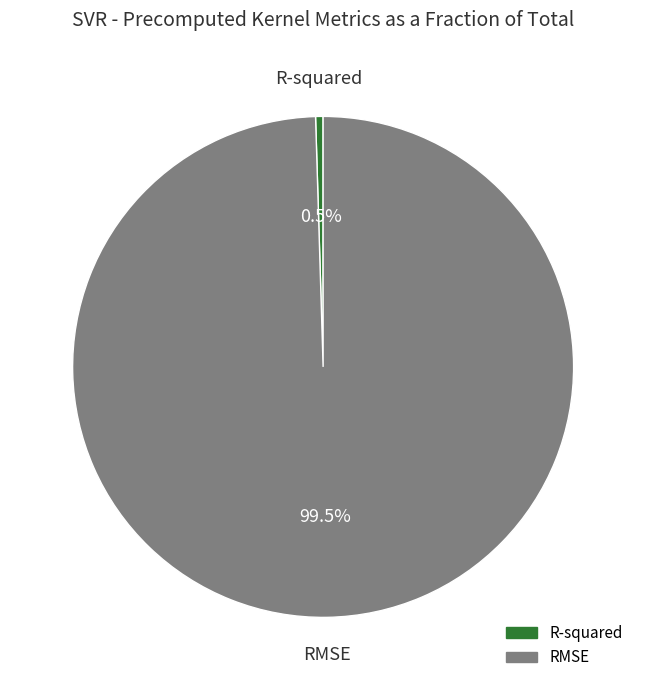

Is there a majority slice in this chart?

Yes